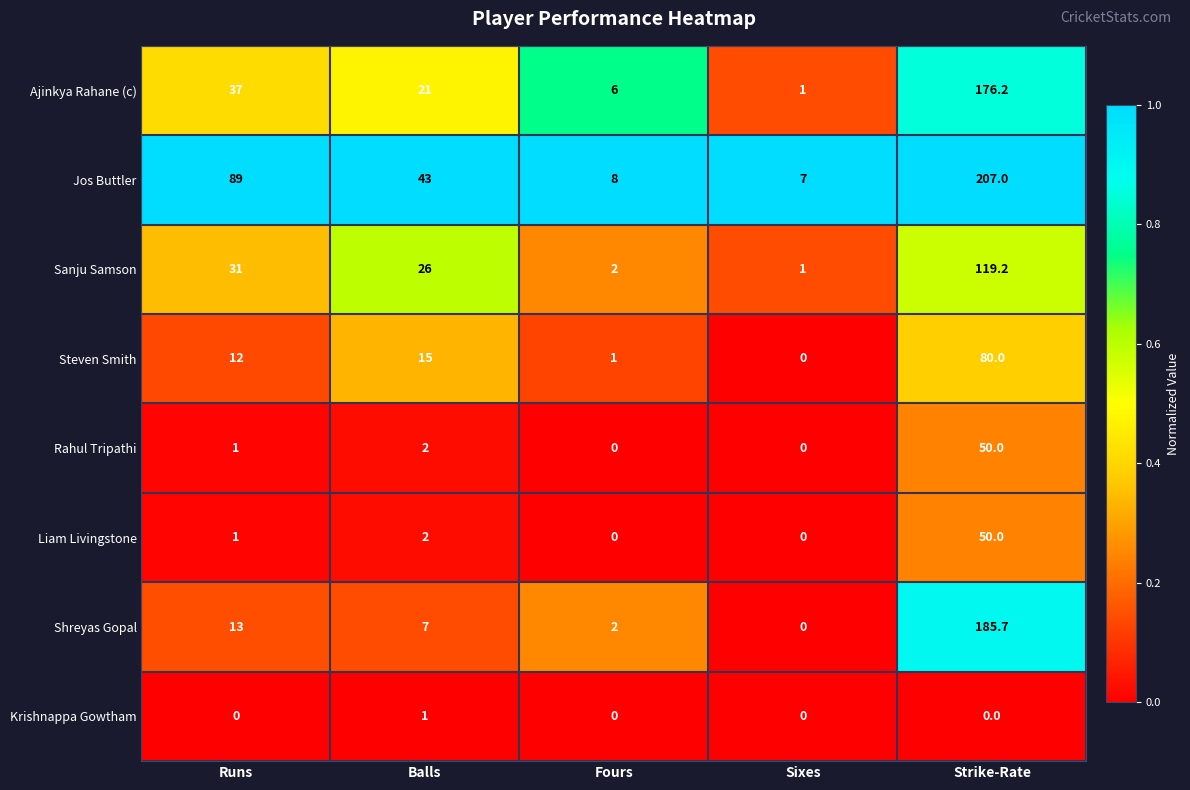

What is the average value of the Ajinkya Rahane (c) series?

48.2